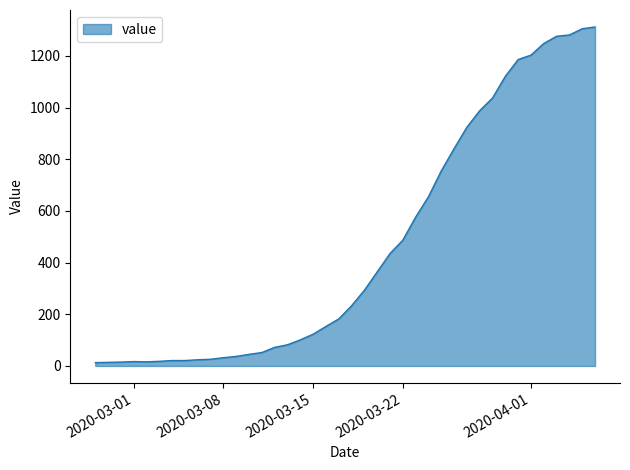

What is the difference between the maximum and minimum values?

1299